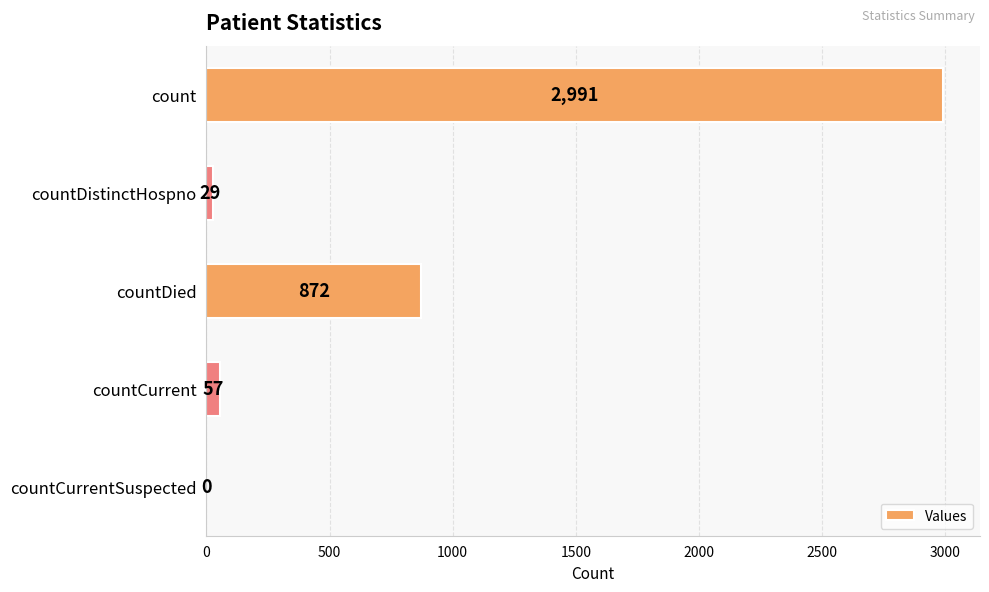

What is the sum of the values at countDied and count?

3863